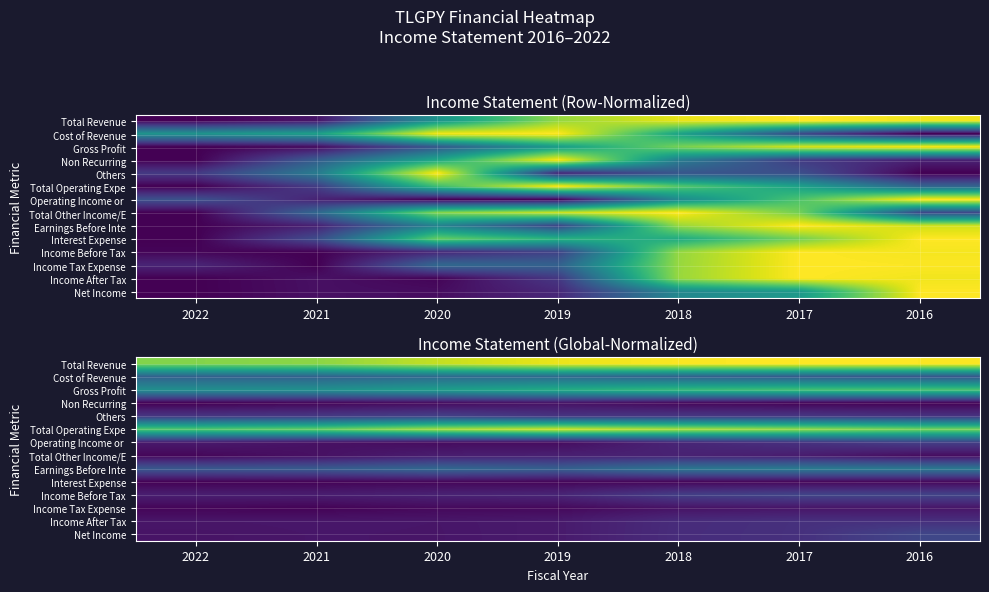

Rank the categories by Total Operating Expe value from lowest to highest.

2022, 2021, 2016, 2017, 2020, 2018, 2019